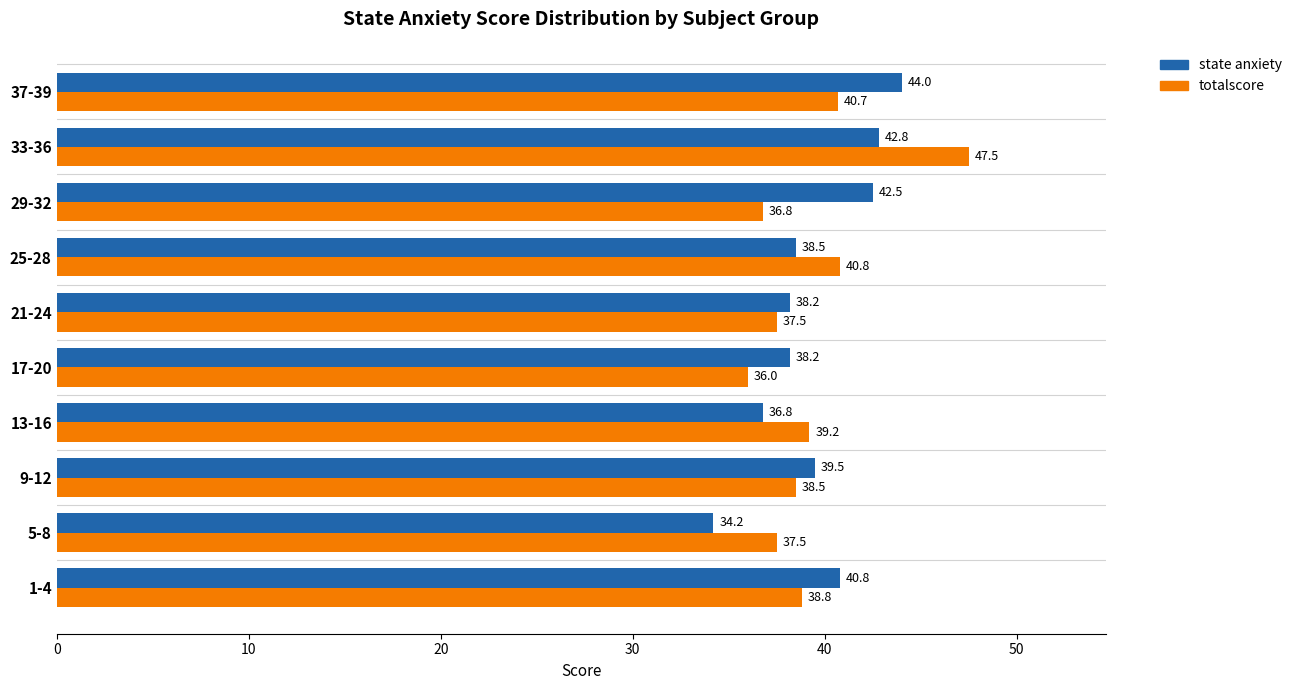

Rank the series by their maximum value, from highest to lowest.

totalscore, state anxiety